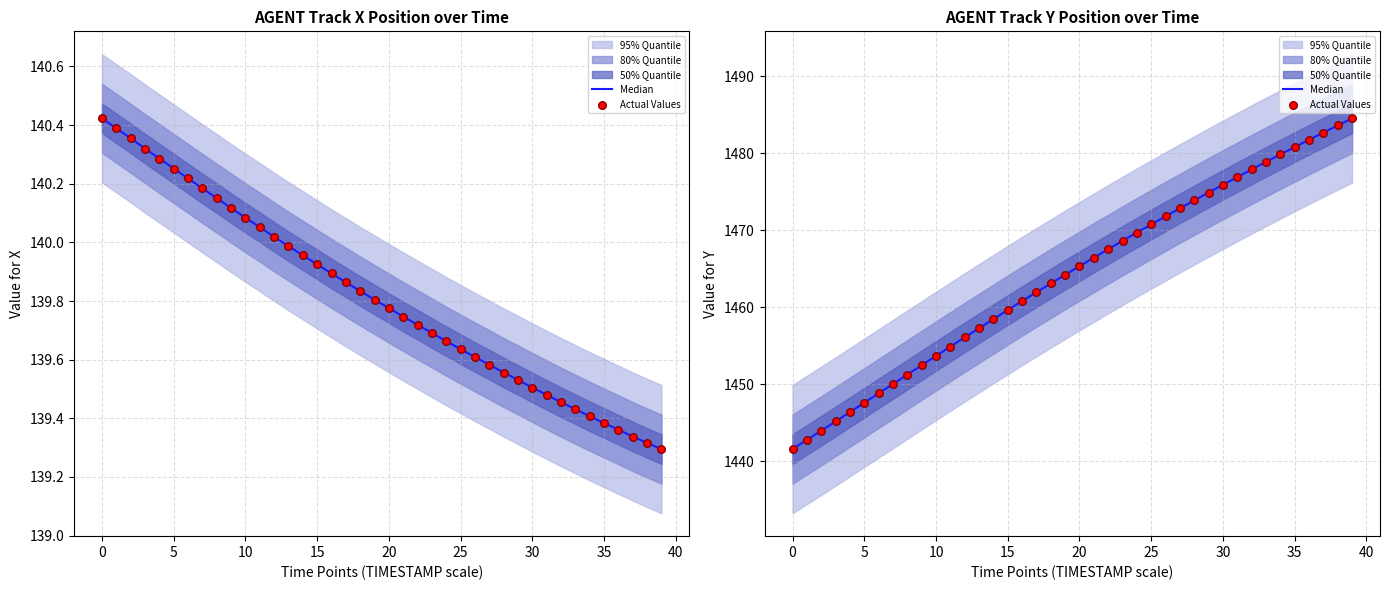

At which category is the sum across all series the highest?

39